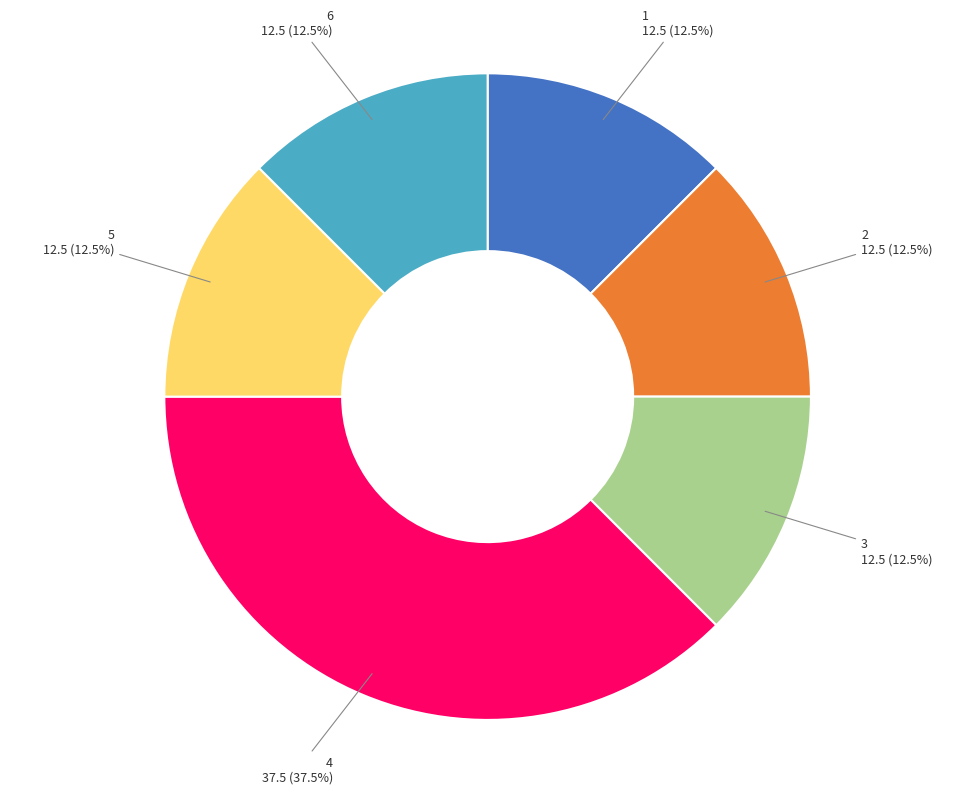

What portion of the pie excludes 6?

87.5%